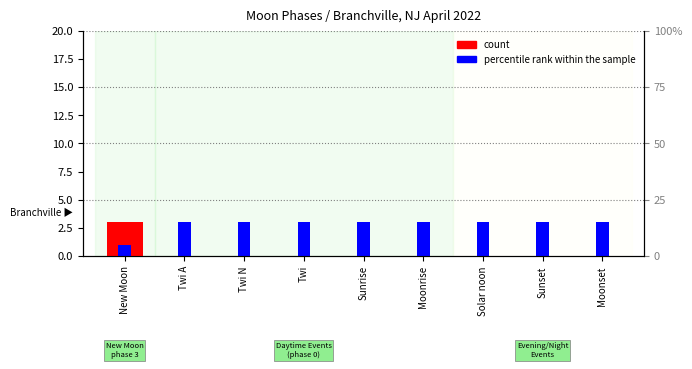

How many distinct data groups are displayed?

2